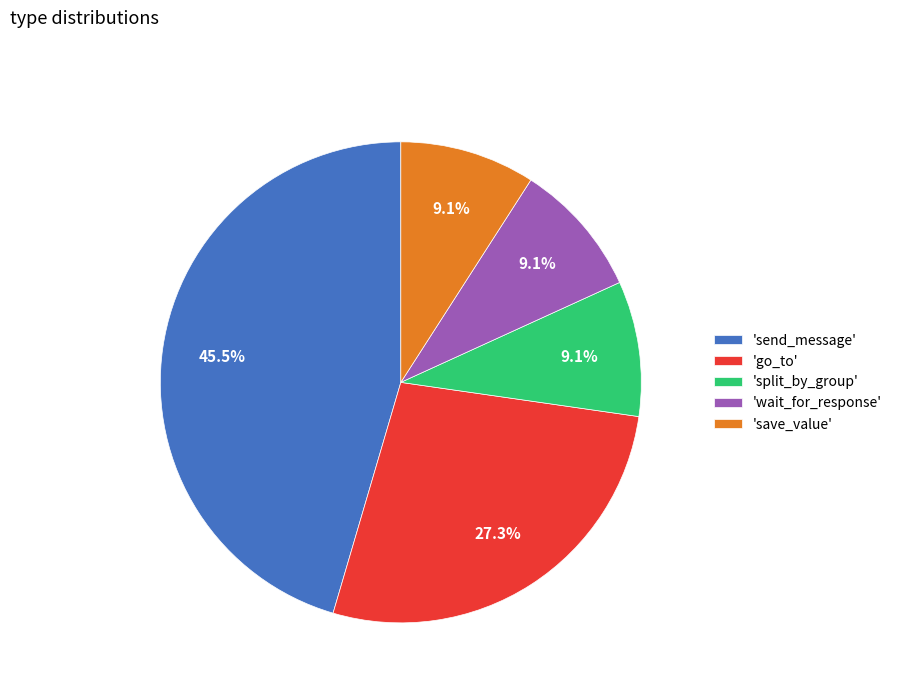

What is the largest slice in the pie chart?

'send_message'